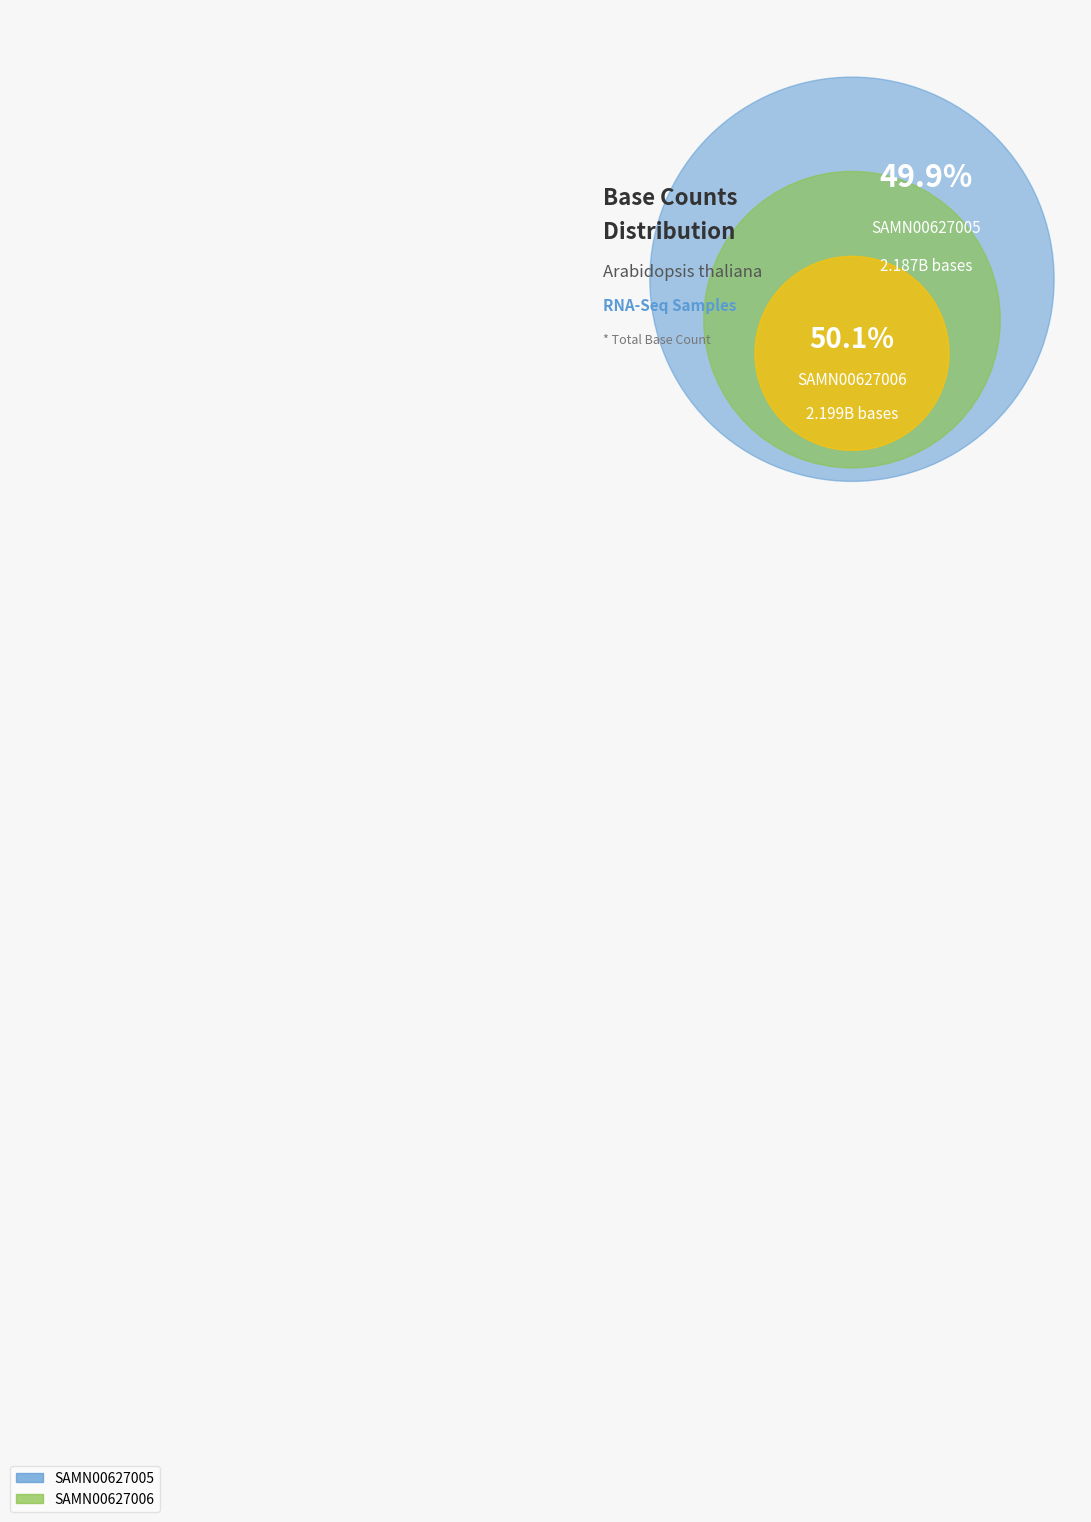

The SAMN00627005 slice represents 50% of the pie. True or false?

True